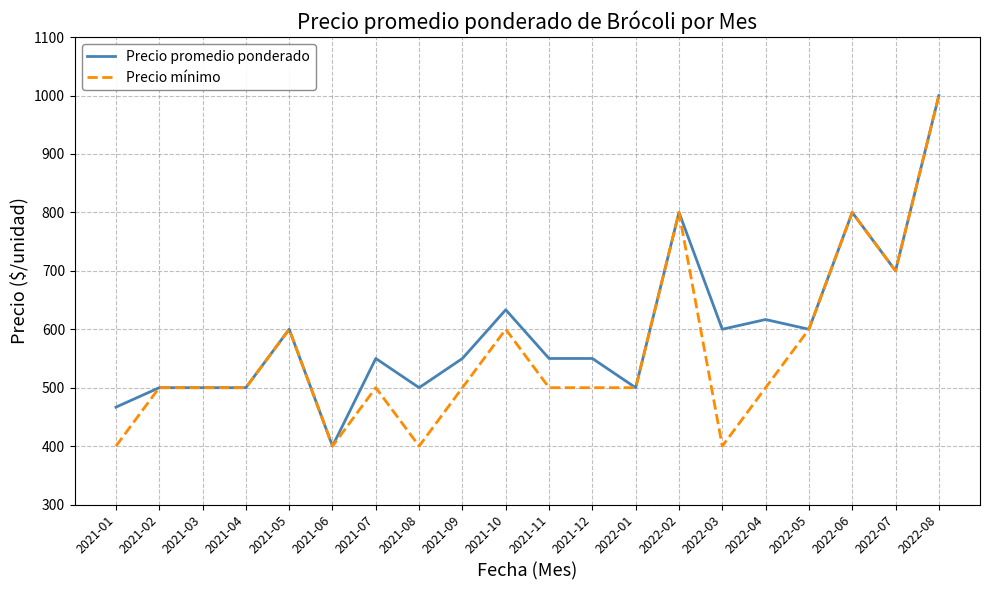

What is the difference between the Precio promedio ponderado values at 2022-02 and 2021-03?

300.0